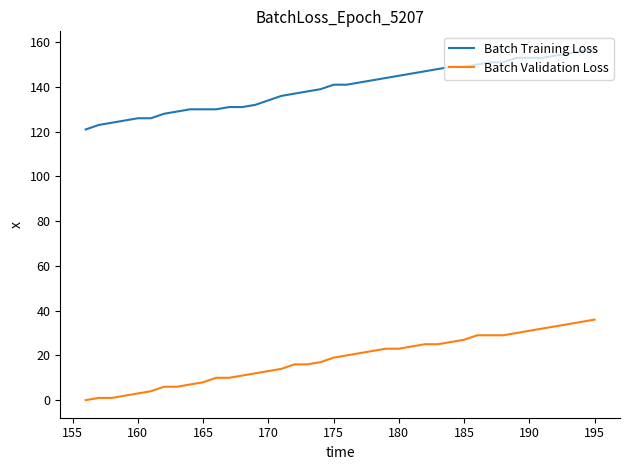

How many distinct data groups are displayed?

2